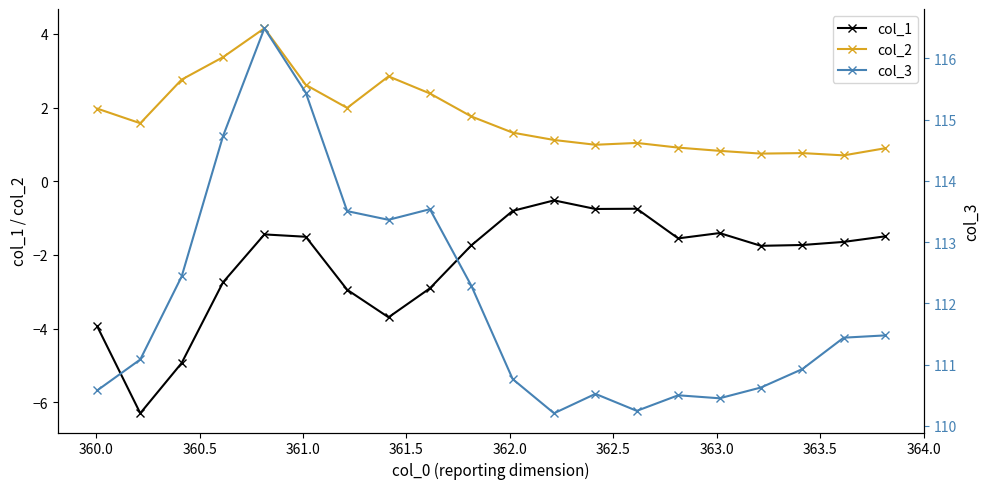

What is the highest value of the col_1 series?

-0.5